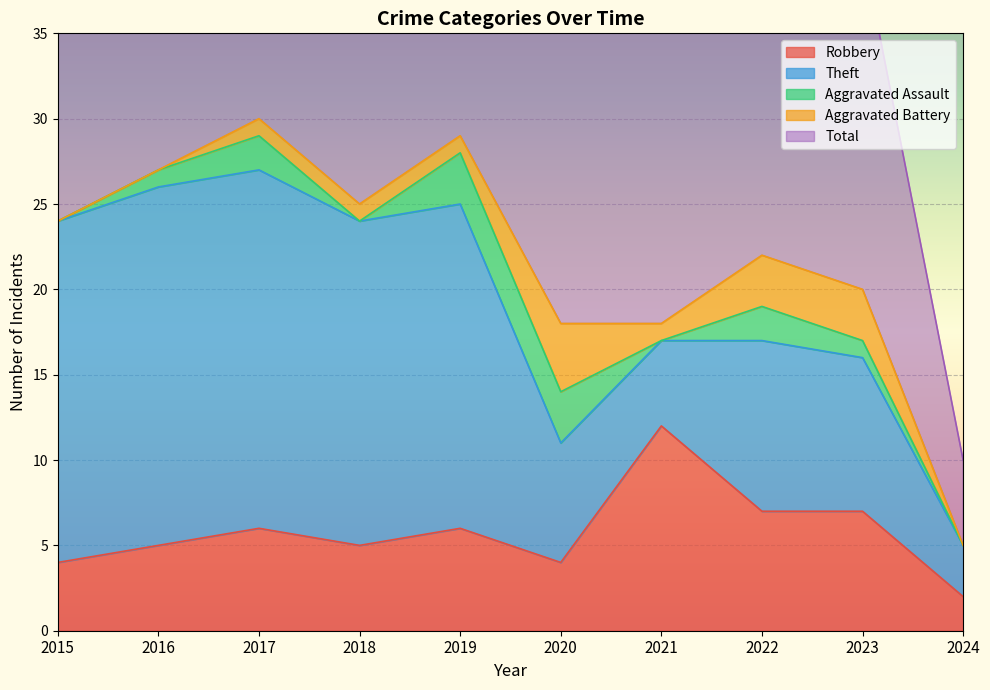

What is the difference between the maximum and minimum values in the Robbery series?

10